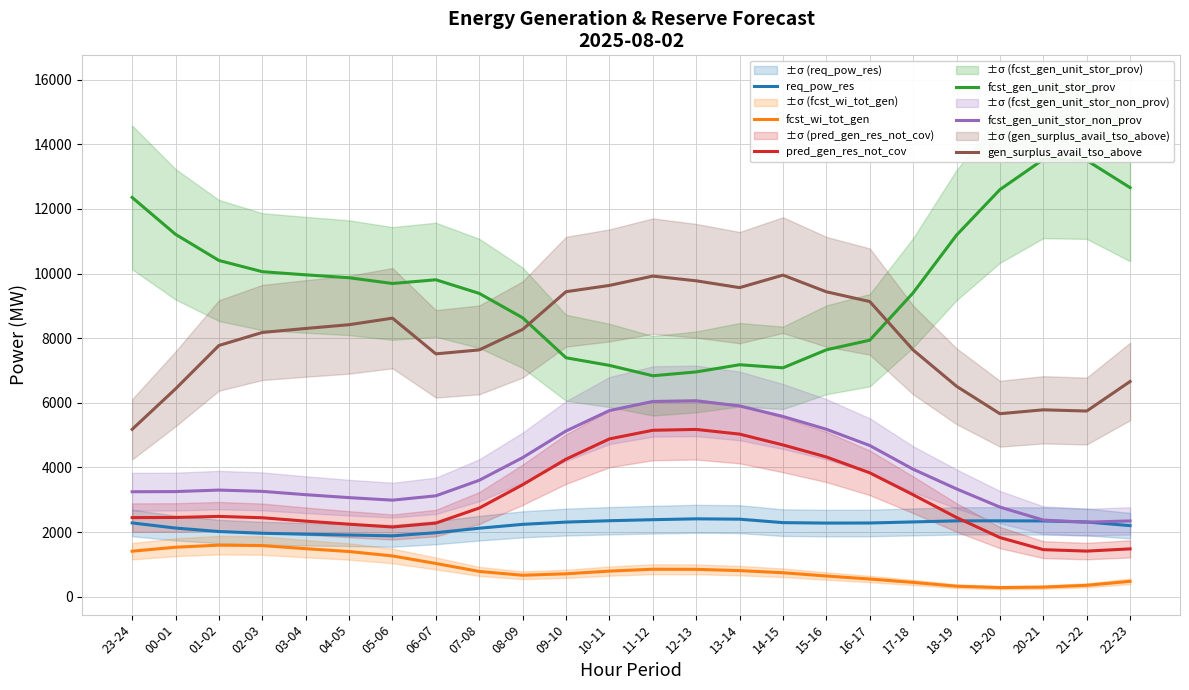

Which series has the widest spread of values?

fcst_gen_unit_stor_prov